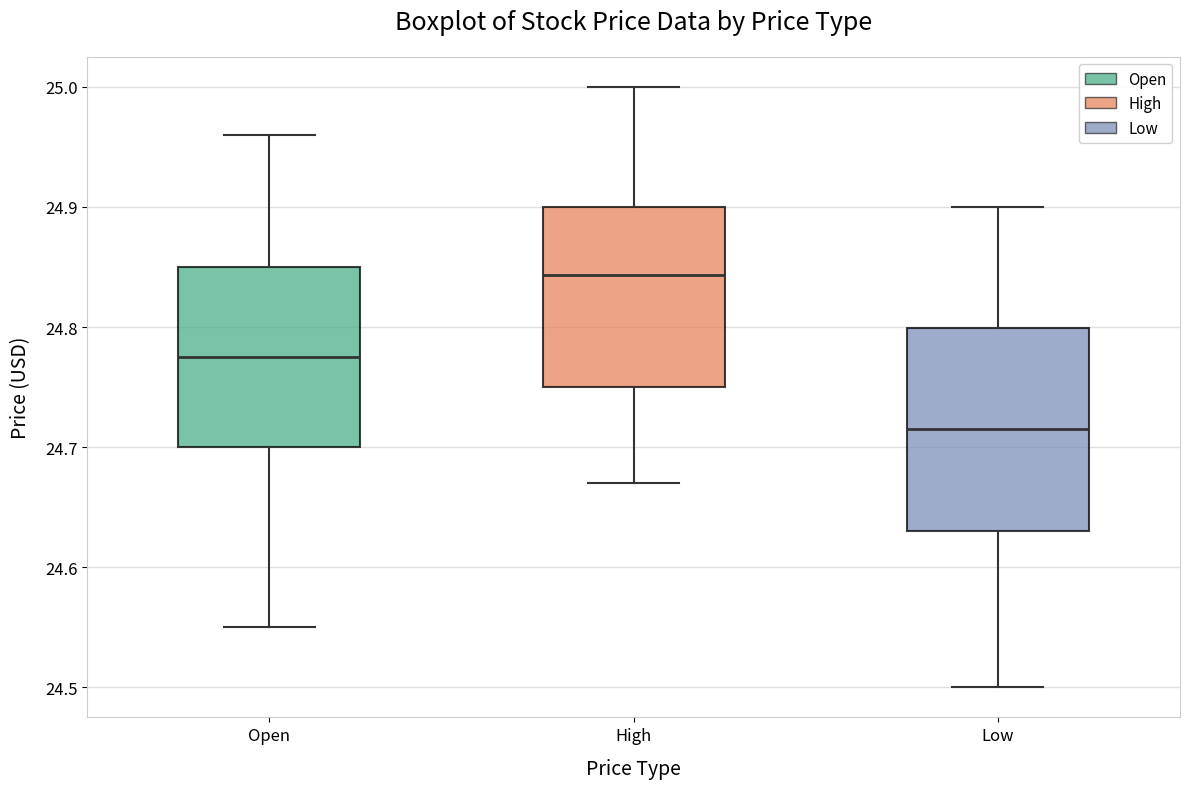

Reading left to right, transcribe this box plot: for each box, give where its median line is, the range the box spans, and where its two whiskers end, as read against the y-axis. The values are not printed on the chart, so give them approximately, as read against the axis.

Open: median 24.78, box 24.70 to 24.85, whiskers 24.55 to 24.96
High: median 24.84, box 24.75 to 24.90, whiskers 24.67 to 25.00
Low: median 24.72, box 24.63 to 24.80, whiskers 24.50 to 24.90